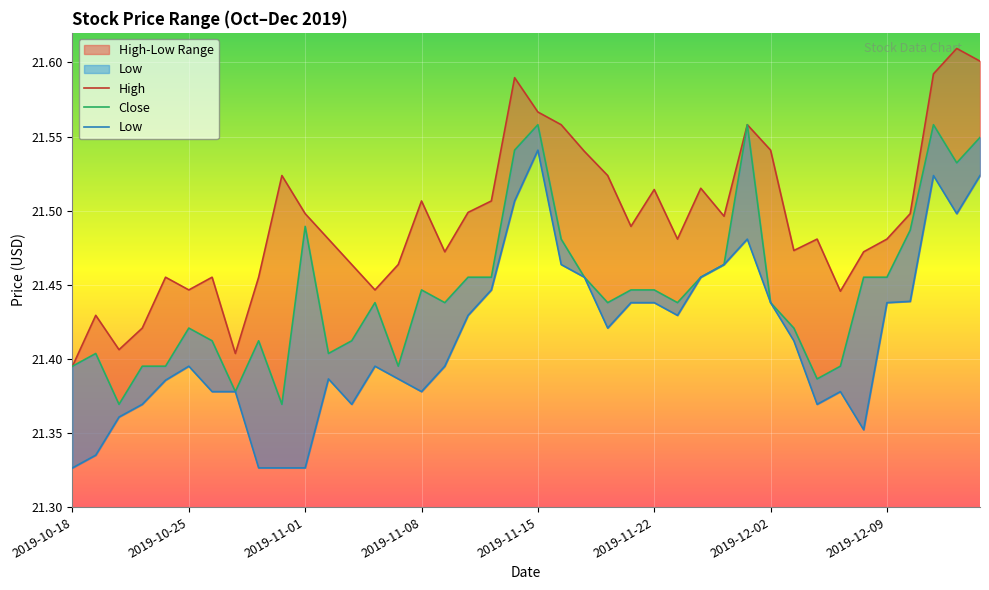

What is the approximate value of Low at 2019-12-02?

21.4